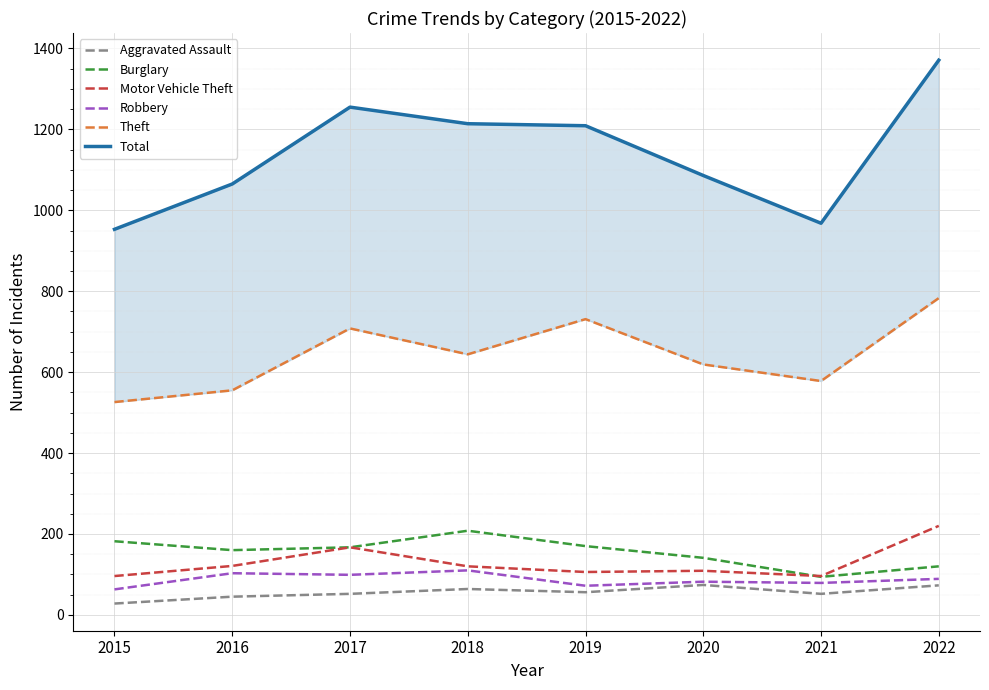

List the series in order of their peak value, highest first.

Total, Theft, Motor Vehicle Theft, Burglary, Robbery, Aggravated Assault